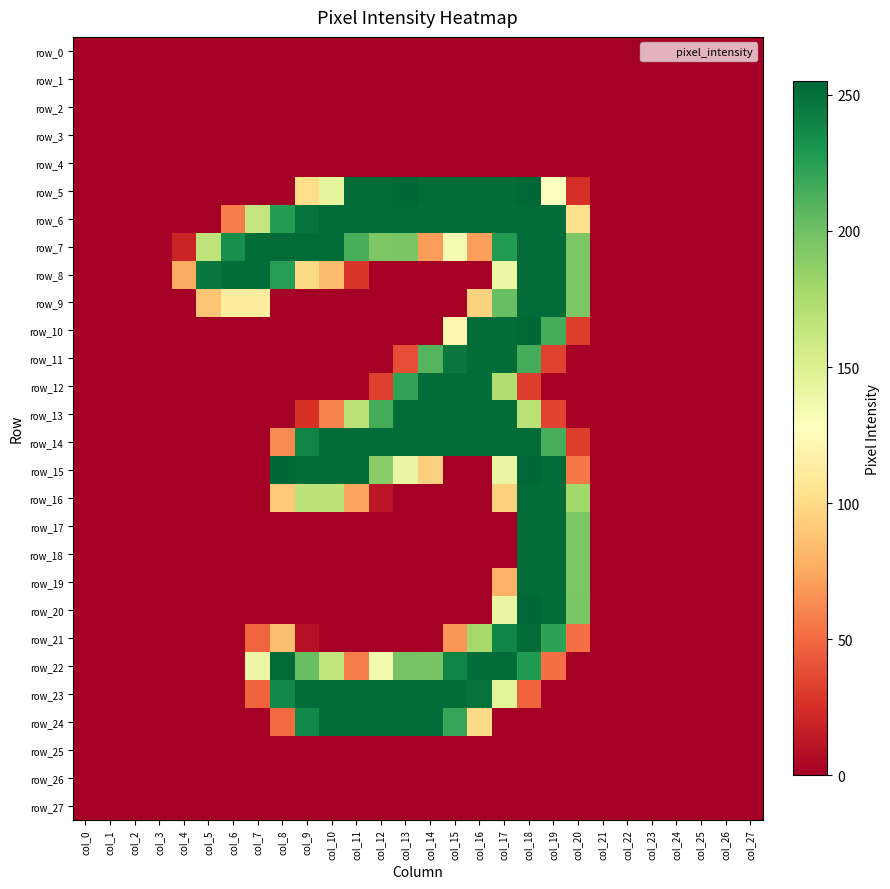

Rank the categories by row_14 value from highest to lowest.

col_13, col_18, col_10, col_11, col_12, col_14, col_15, col_16, col_17, col_9, col_19, col_8, col_20, col_0, col_1, col_2, col_3, col_4, col_5, col_6, col_7, col_21, col_22, col_23, col_24, col_25, col_26, col_27